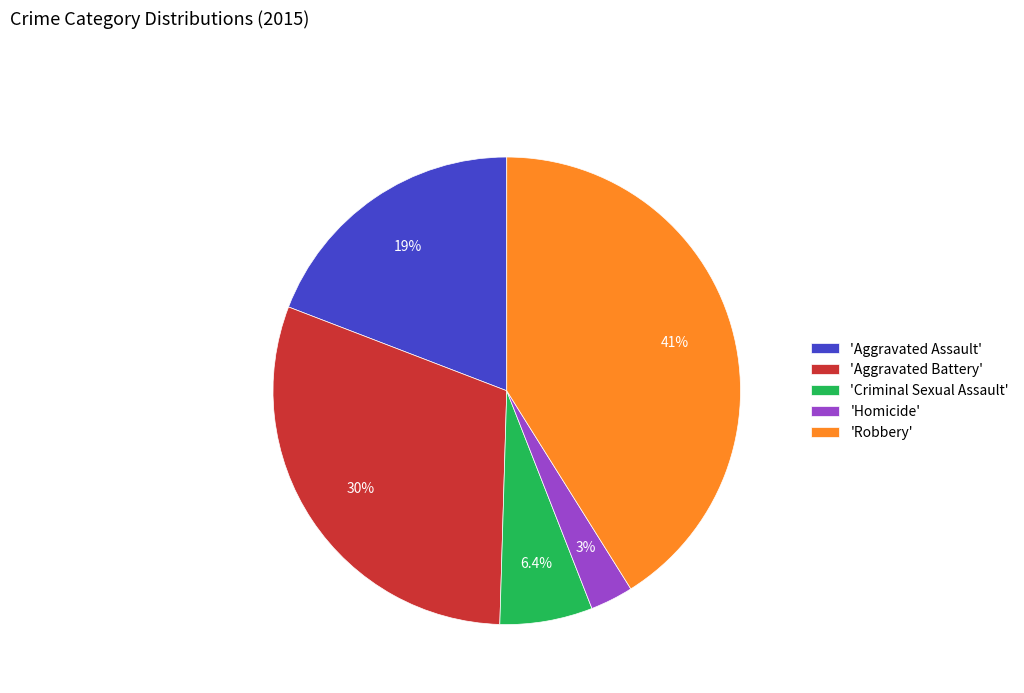

Is the sum of 'Aggravated Battery' and 'Aggravated Assault' greater than half?

No